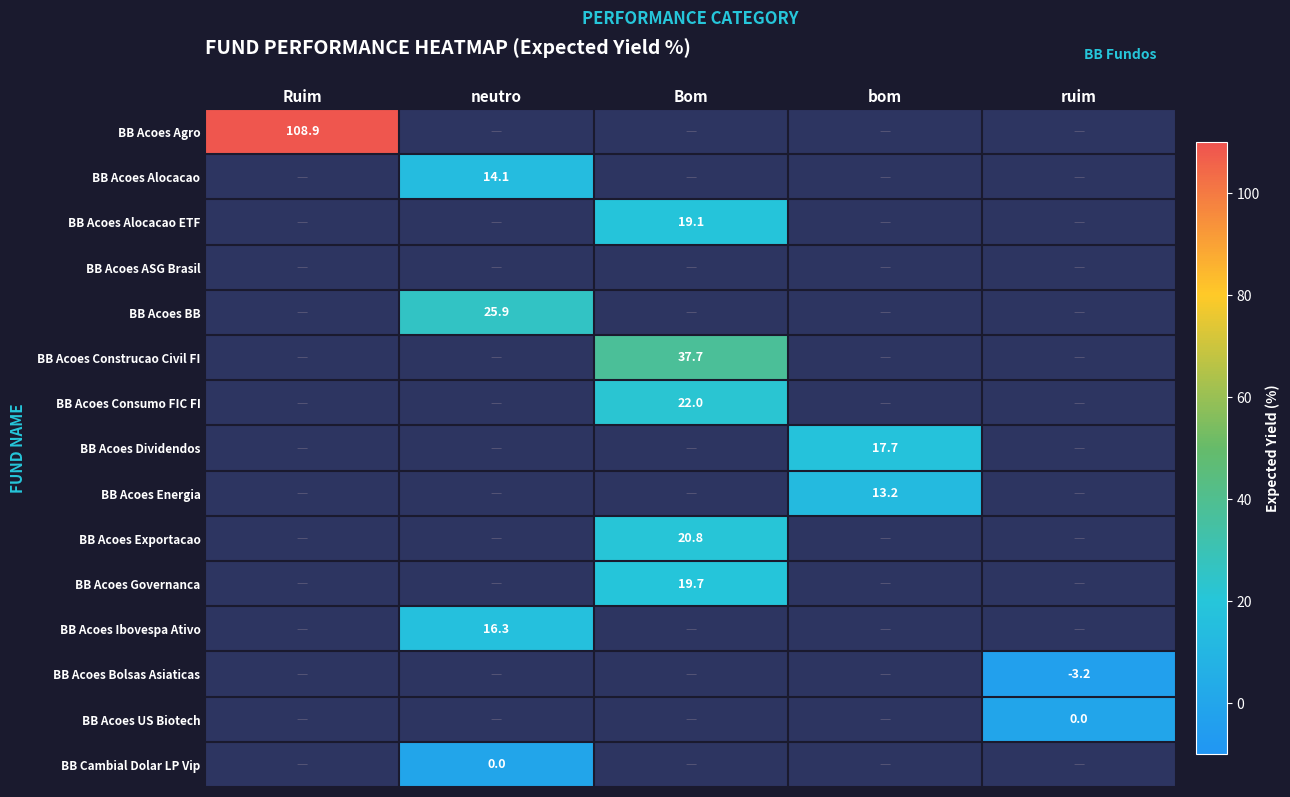

What is the greatest value displayed?

108.9